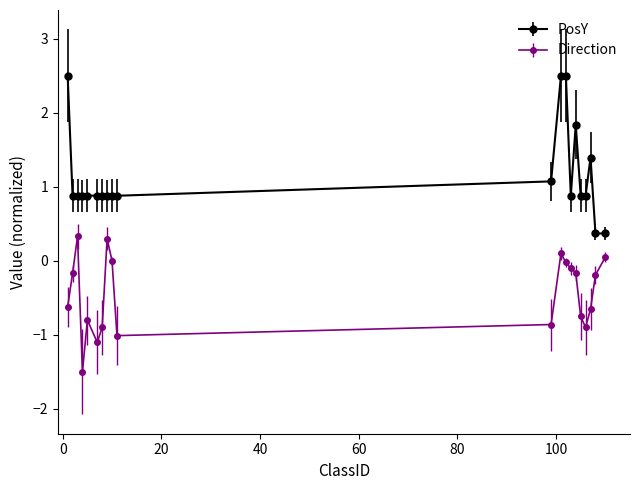

Which series has the widest spread of values?

PosY